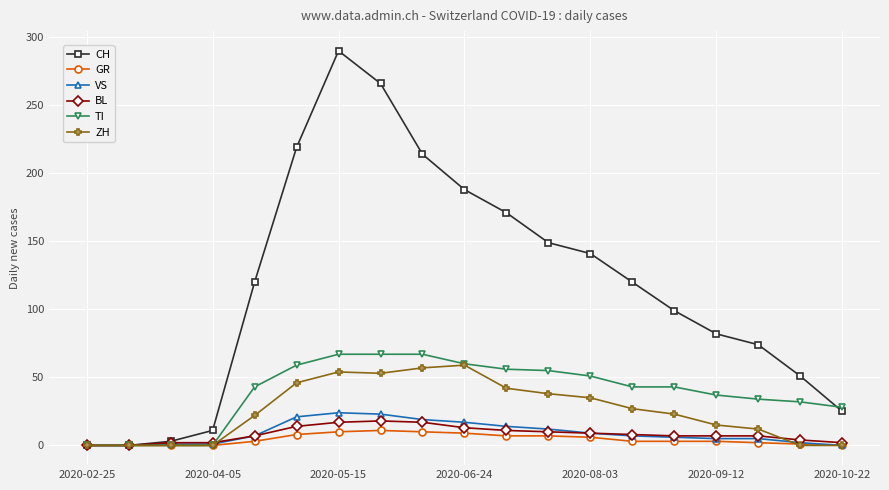

What is the highest value of the BL series?

18